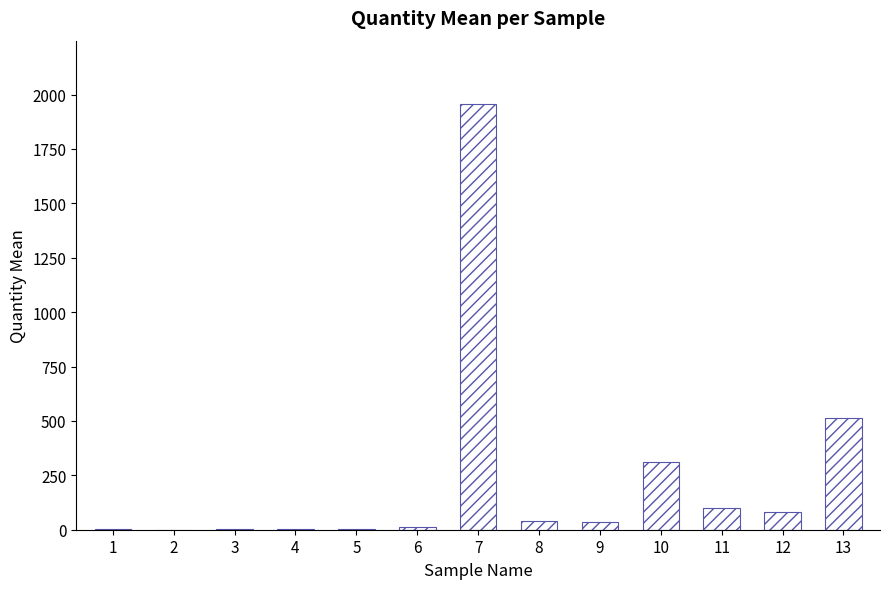

What is the maximum value shown in the chart?

1954.3